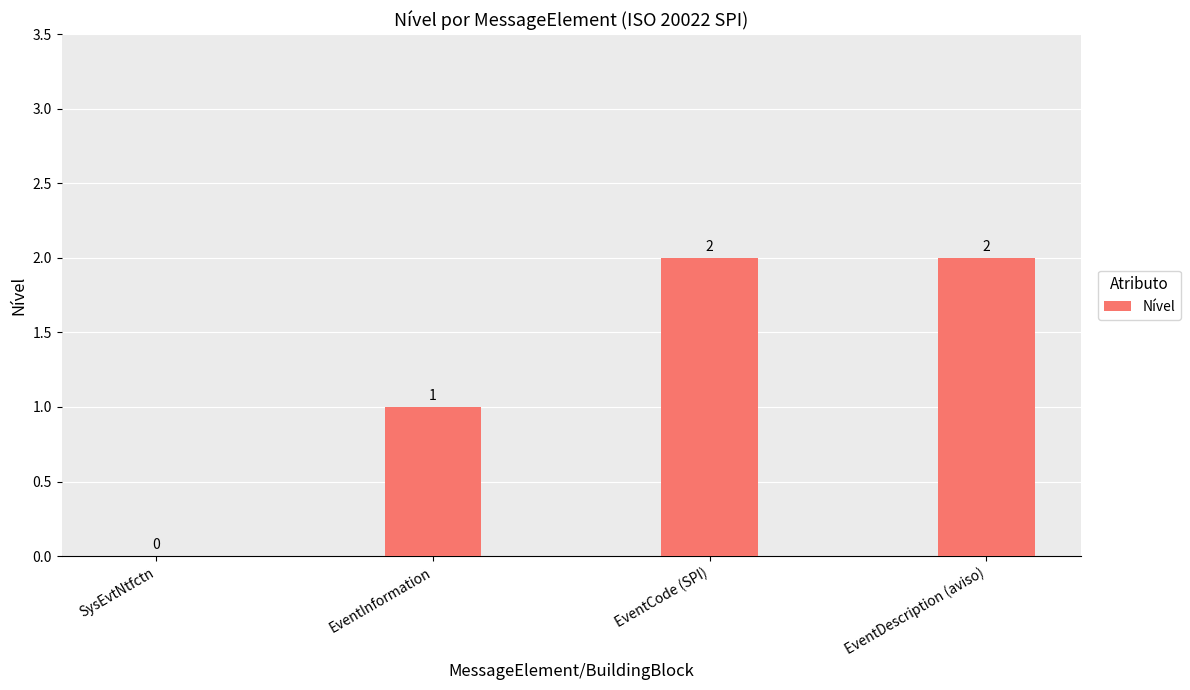

True or false: the data shows 0 at SysEvtNtfctn.

True